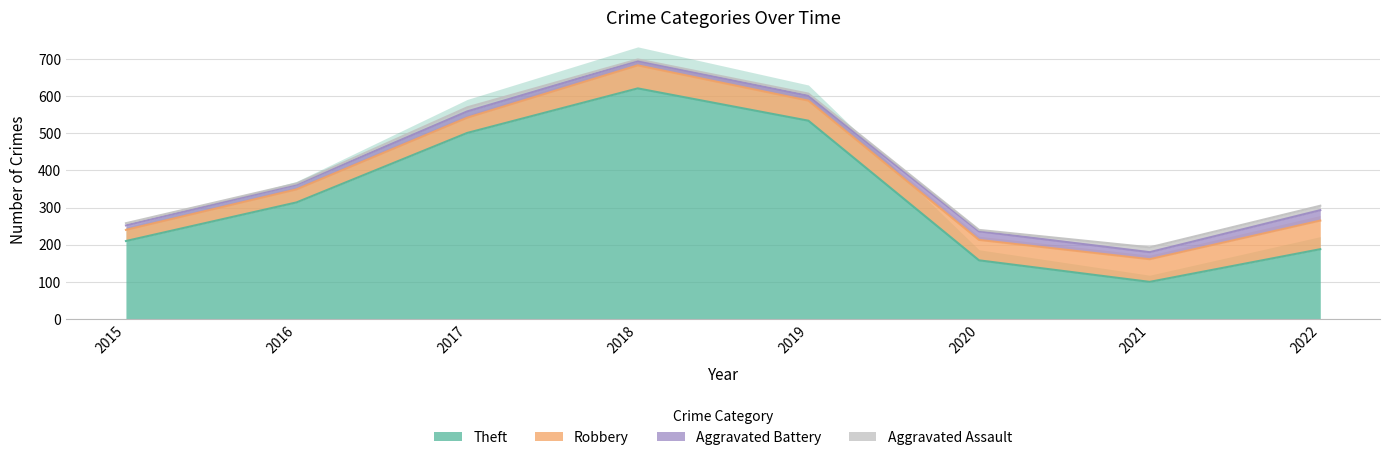

Count the number of data series in this chart.

4